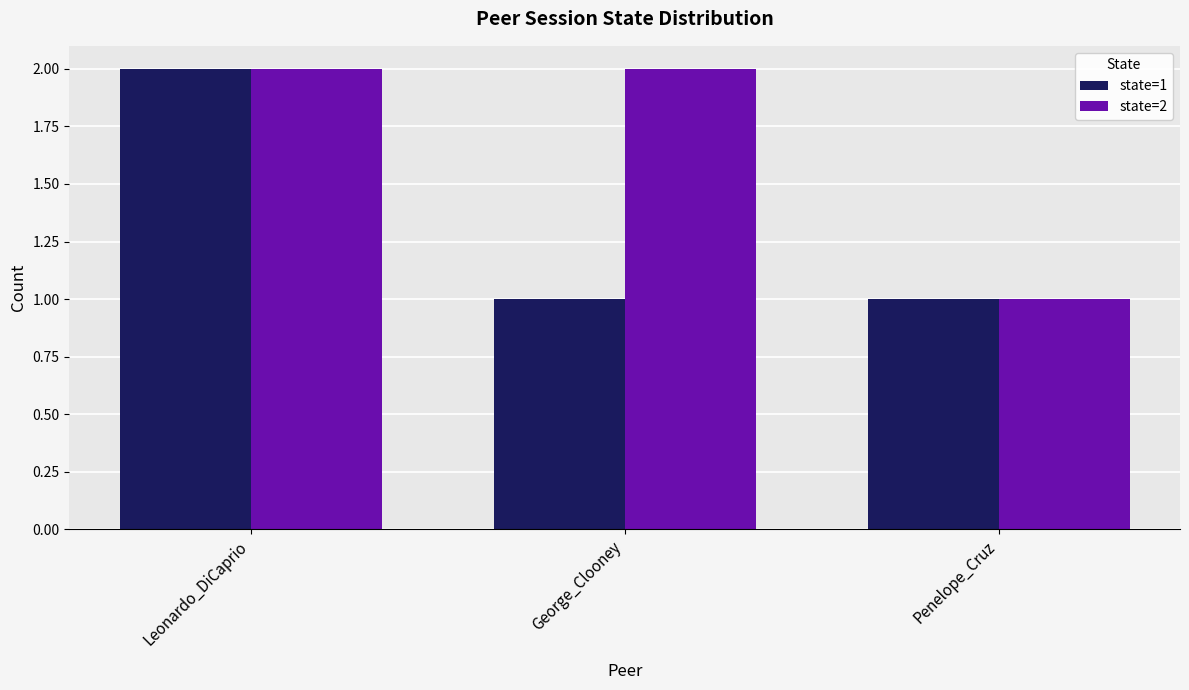

How many distinct data groups are displayed?

2